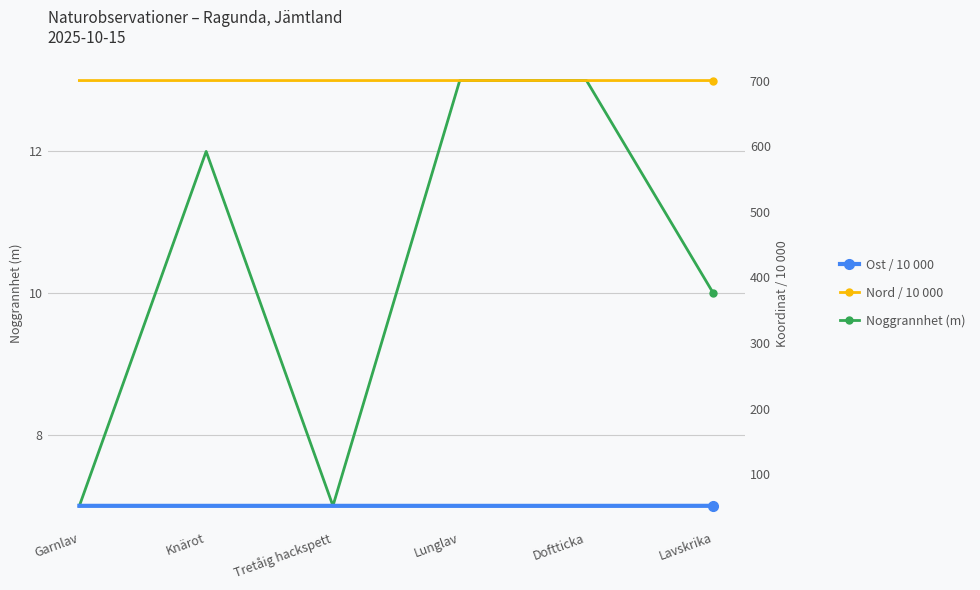

Is it true that Nord / 10 000 equals 281.0 at Knärot?

False